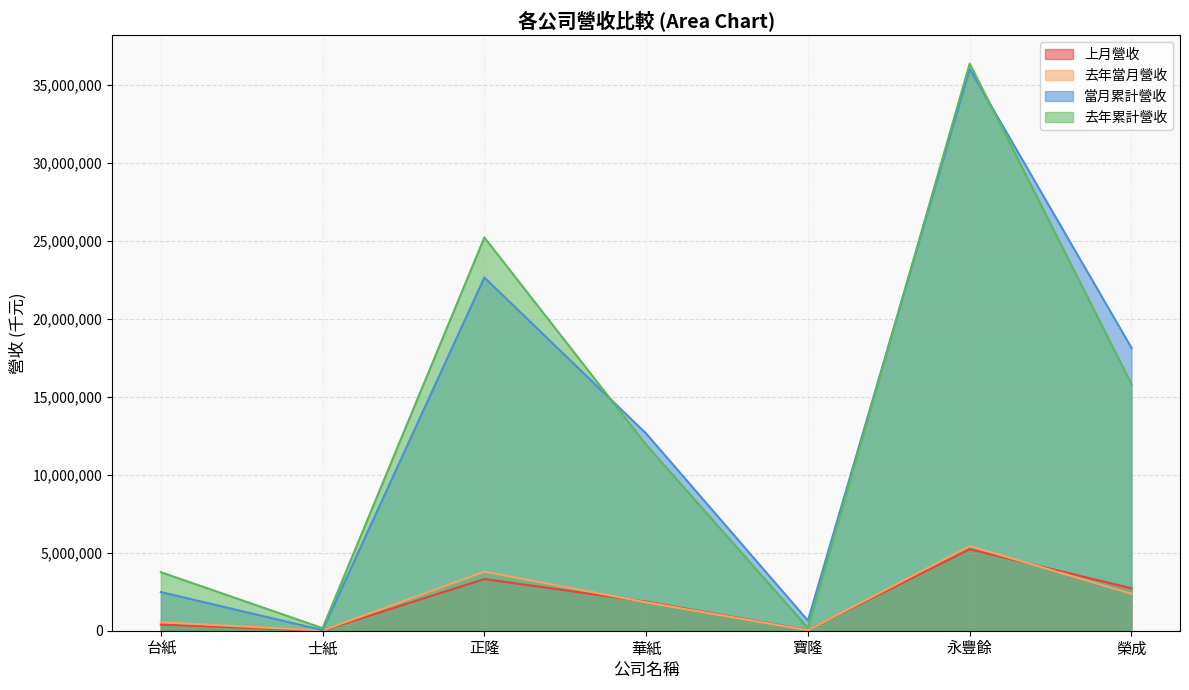

True or false: 去年累計營收 and 去年當月營收 intersect in this chart.

False